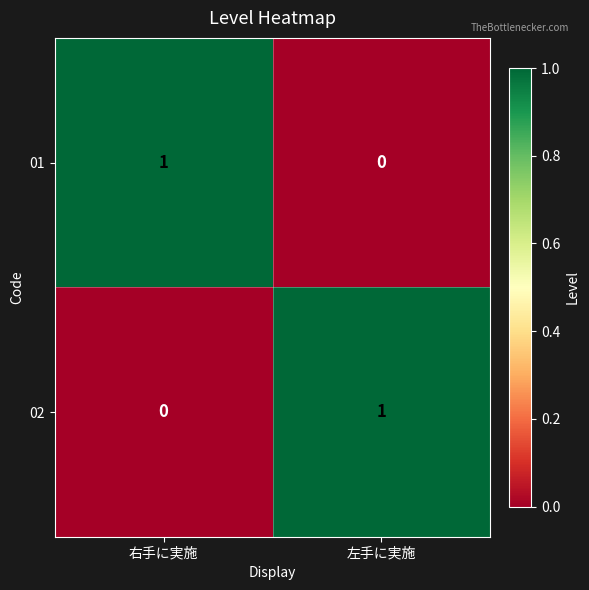

Is the value of 01 at 左手に実施 greater than the value of 02 at 左手に実施?

No